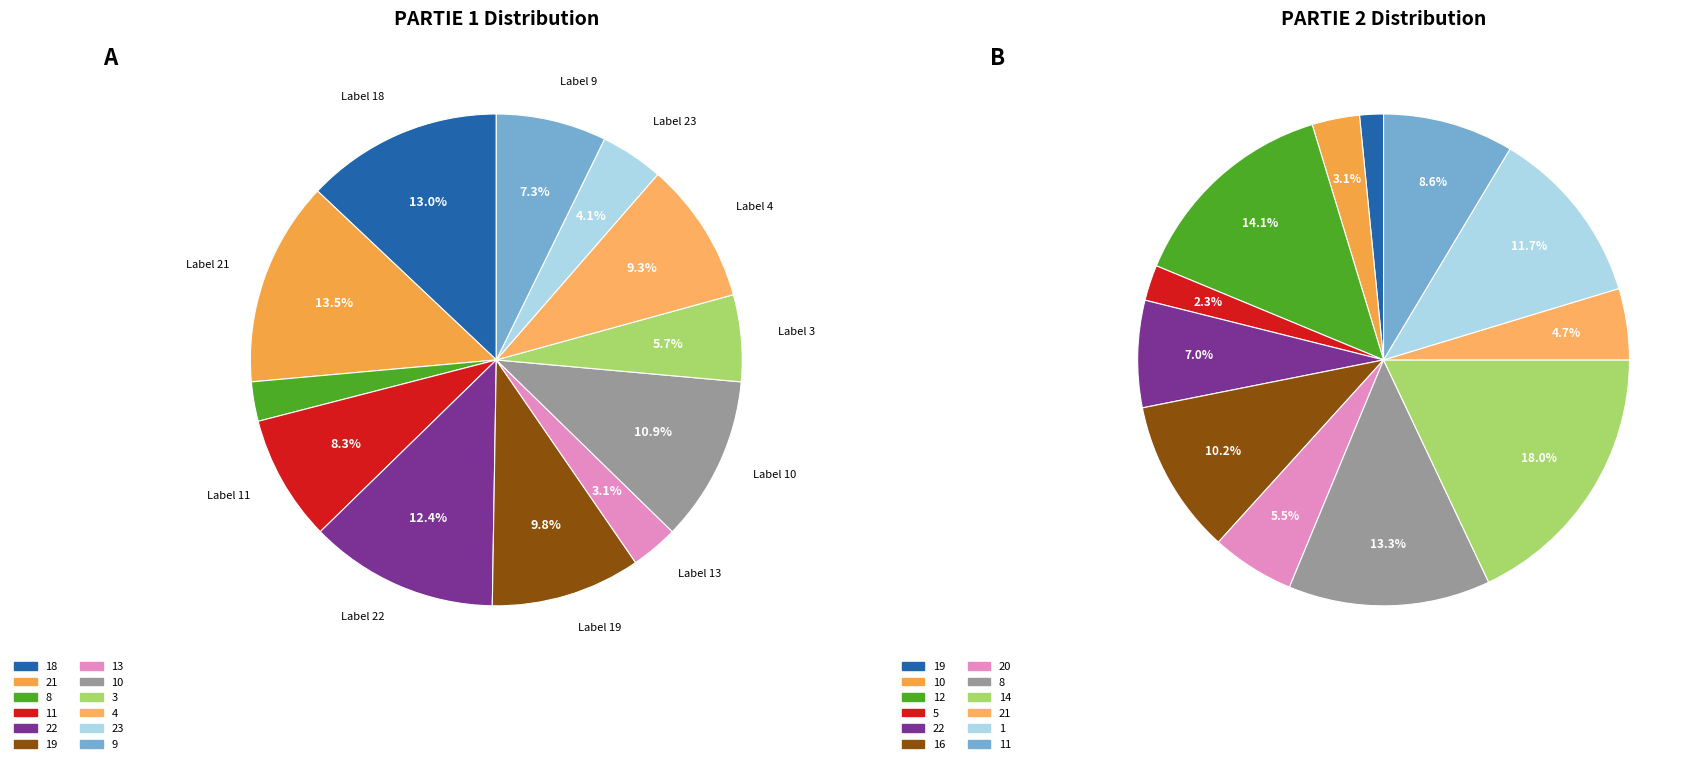

Is there any slice that represents more than half of the pie?

No